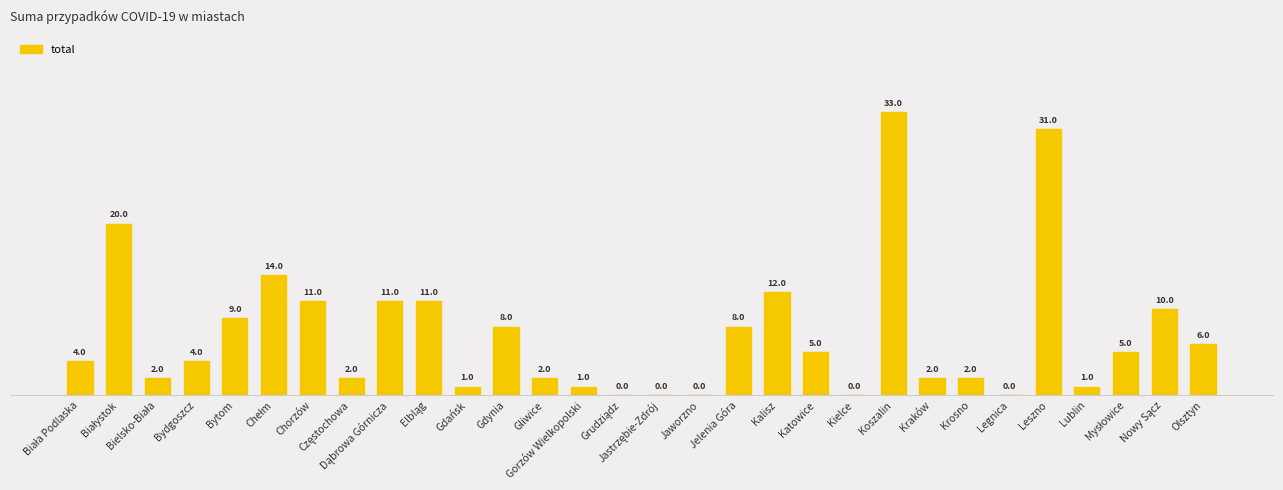

List the labels in order of value, largest first.

Koszalin, Leszno, Białystok, Chełm, Kalisz, Chorzów, Dąbrowa Górnicza, Elbląg, Nowy Sącz, Bytom, Gdynia, Jelenia Góra, Olsztyn, Katowice, Mysłowice, Biała Podlaska, Bydgoszcz, Bielsko-Biała, Częstochowa, Gliwice, Kraków, Krosno, Gdańsk, Gorzów Wielkopolski, Lublin, Grudziądz, Jastrzębie-Zdrój, Jaworzno, Kielce, Legnica